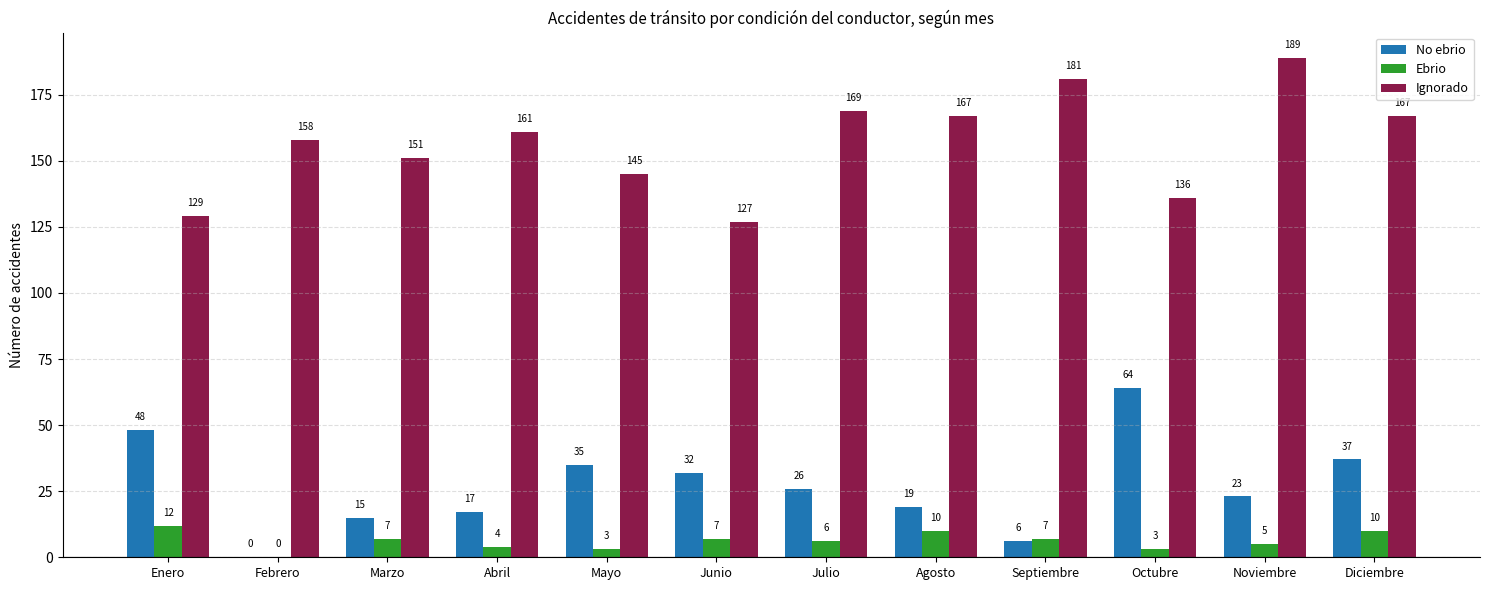

At which label does Ignorado reach its peak?

Noviembre